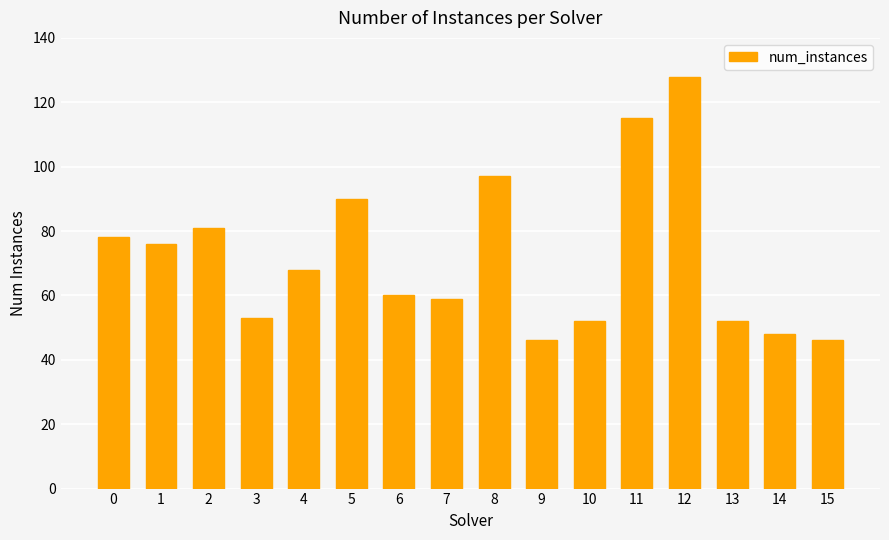

What is the sum of the values at 1 and 10?

128